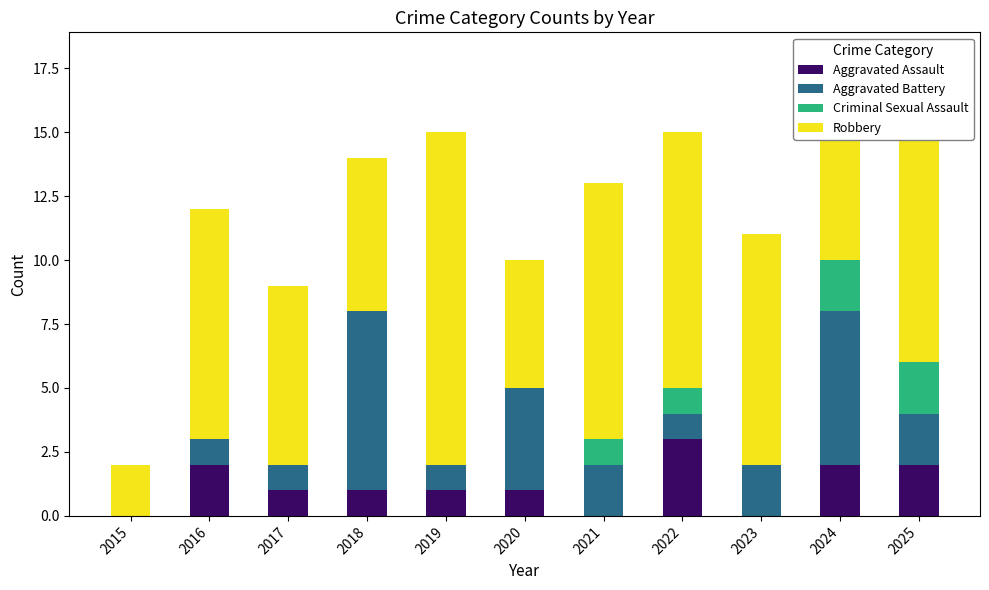

At which category is the sum across all series the highest?

2024